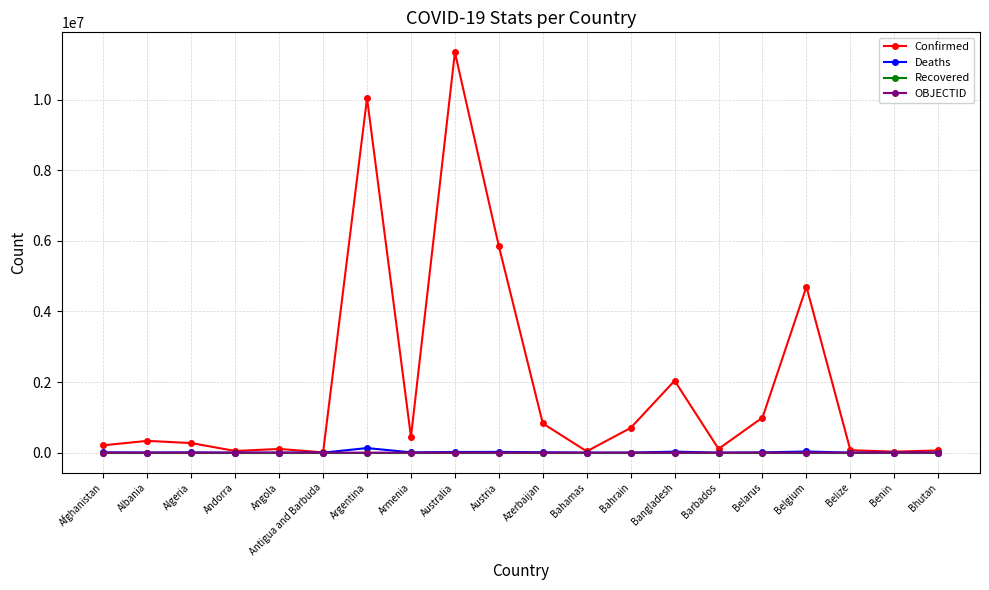

What is the label of the 5th point from the right?

Belarus